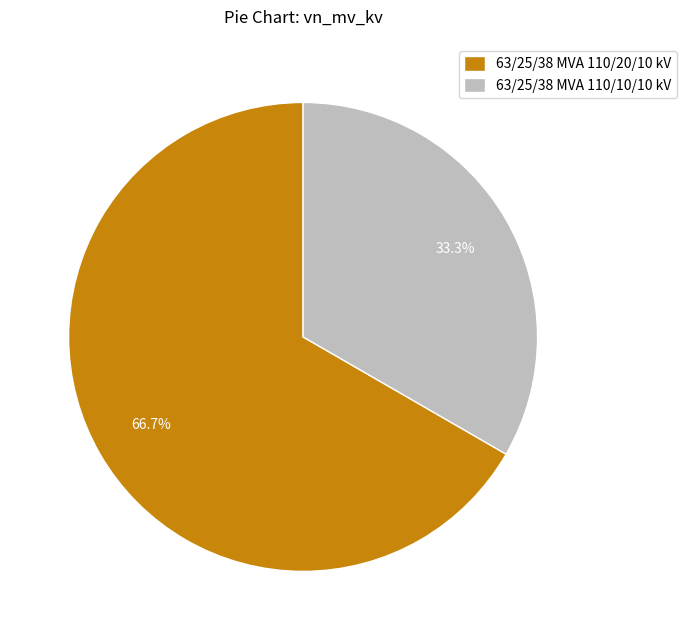

Which slice is the largest?

63/25/38 MVA 110/20/10 kV